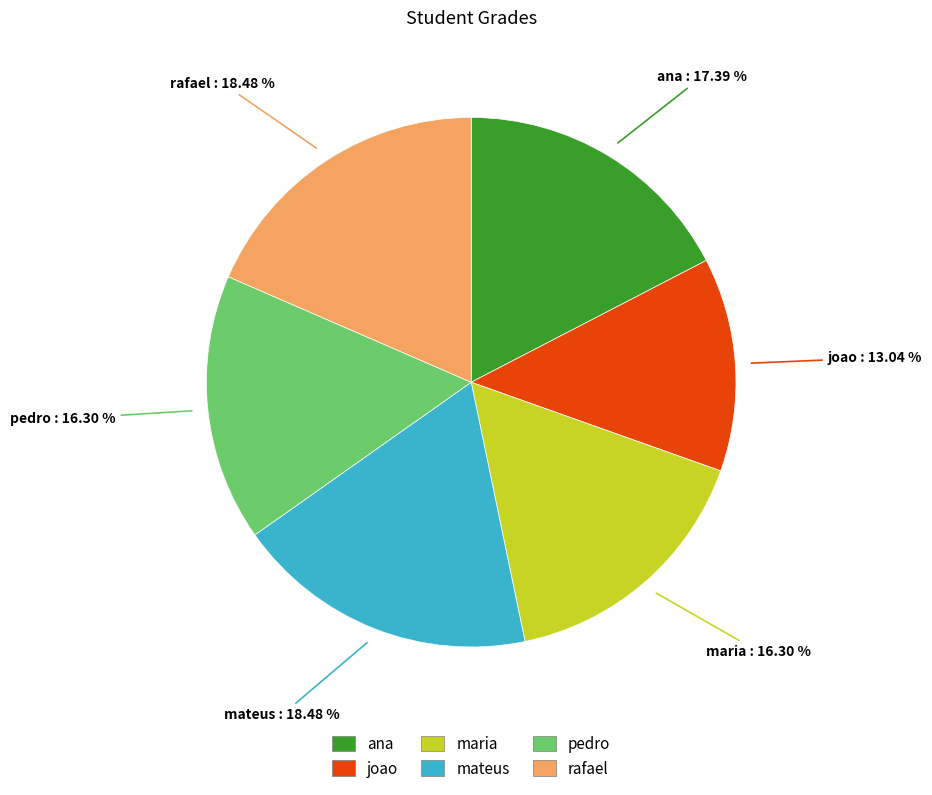

Is there any slice that represents more than half of the pie?

No